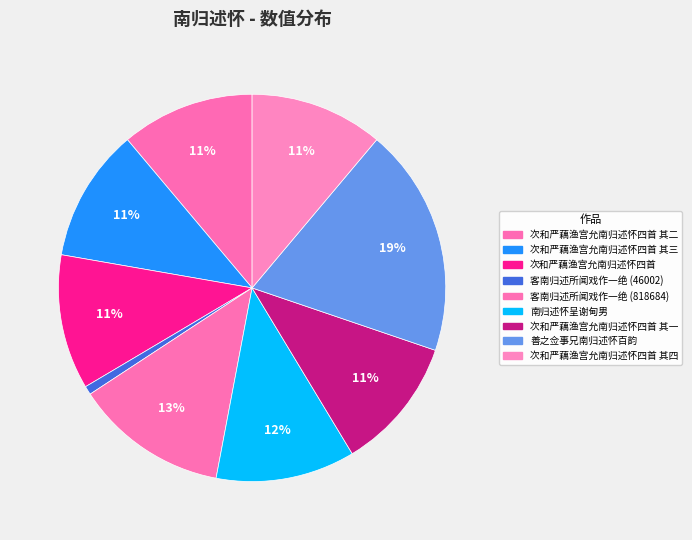

Count the number of slices in the pie.

9